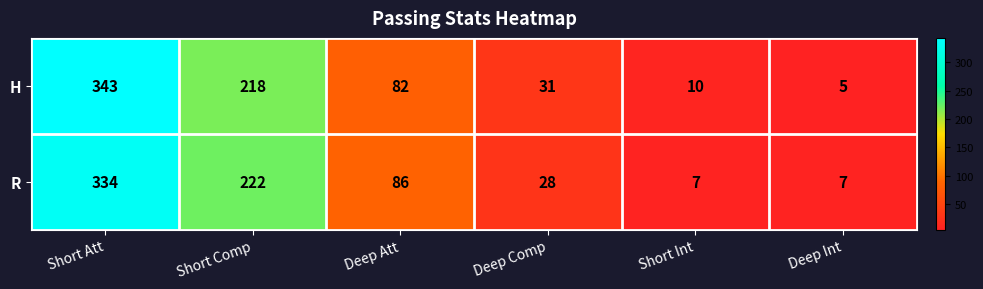

List the series in order of their overall mean, lowest first.

R, H